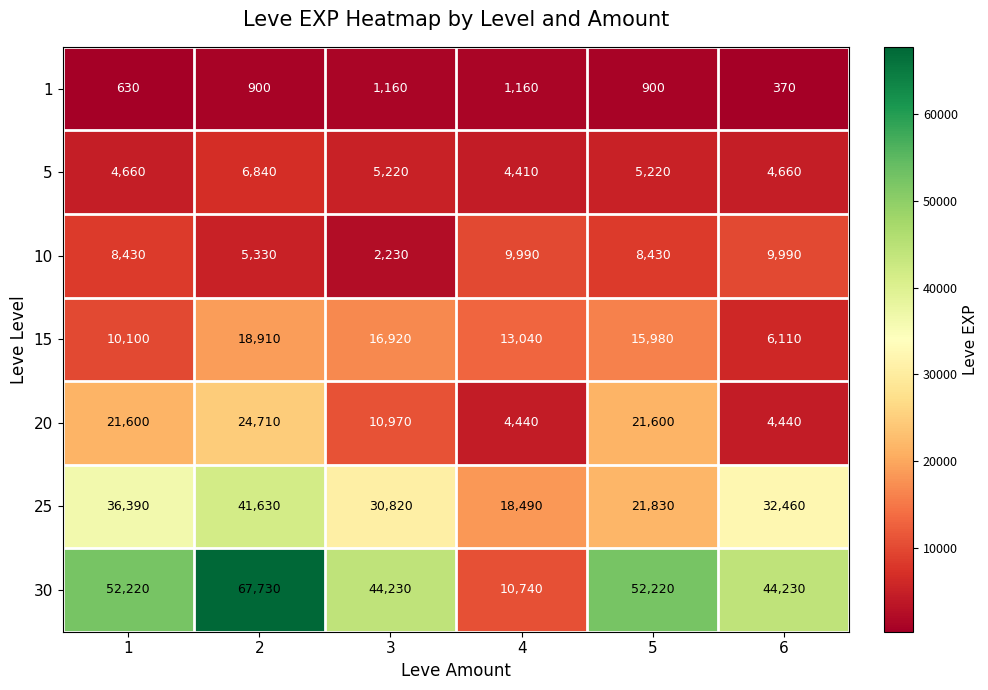

What is the maximum value for 1?

1160